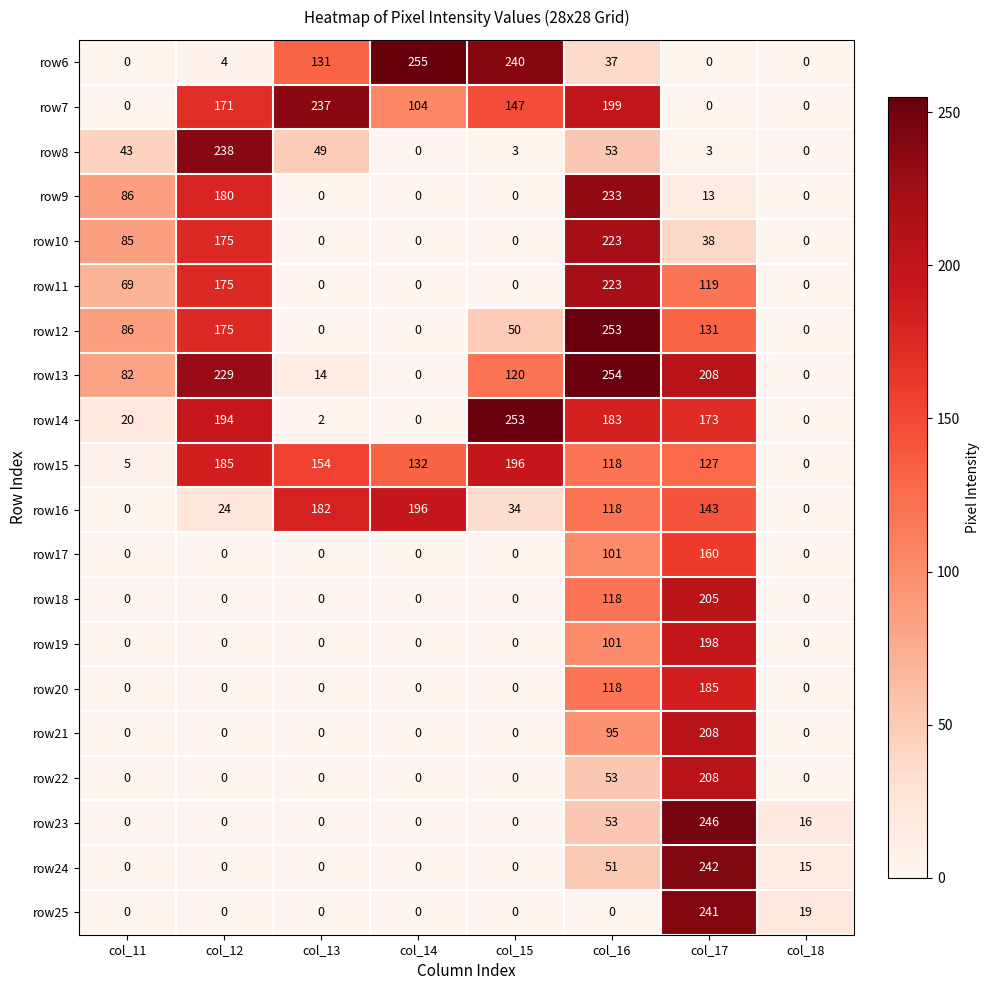

Which series has the largest total across all categories?

row15